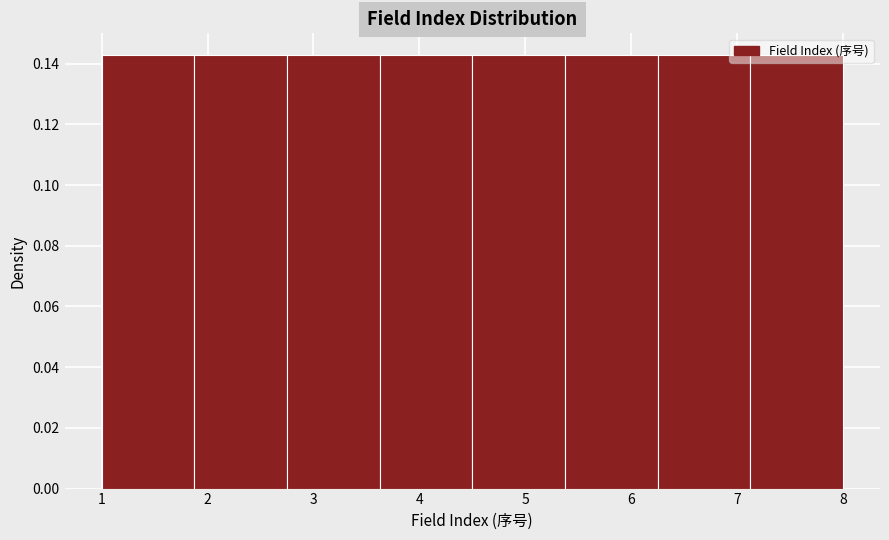

Reading left to right, list every bar in this chart as the range it spans on the x-axis followed by its height. Neither the bar edges nor the heights are printed on the chart, so give them approximately, as read against the axes.

1.0 to 1.9: 0.142
1.9 to 2.8: 0.142
2.8 to 3.6: 0.142
3.6 to 4.5: 0.142
4.5 to 5.4: 0.142
5.4 to 6.3: 0.142
6.3 to 7.1: 0.142
7.1 to 8.0: 0.142